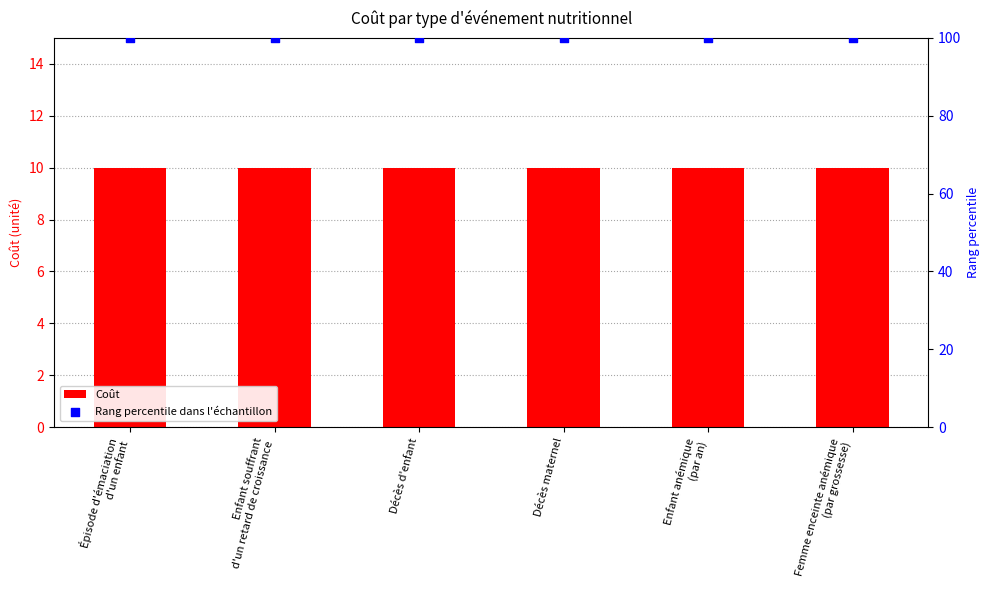

What is the total value across all series at Décès maternel?

110